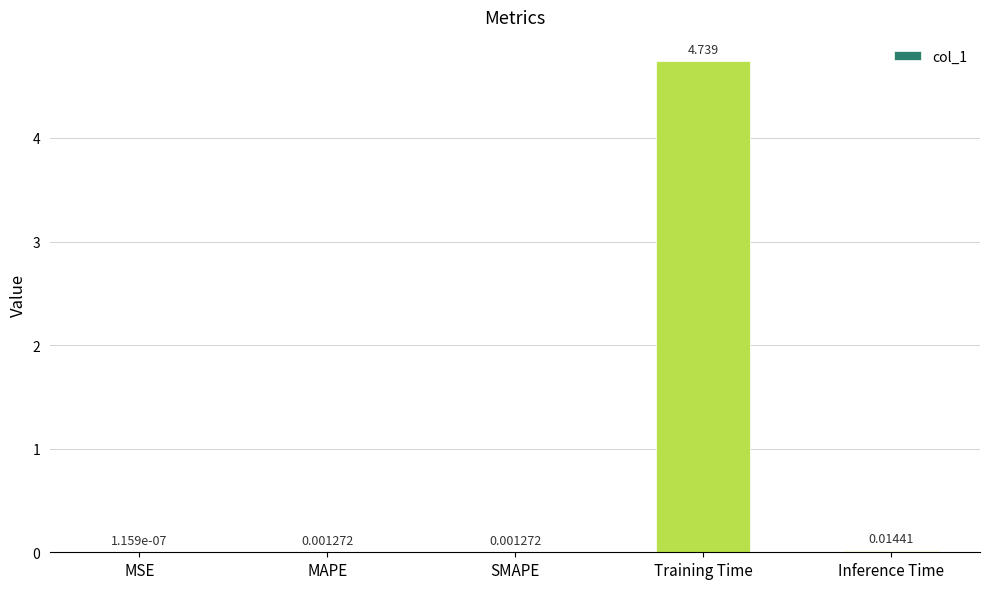

At which label is the value closest to 2?

Inference Time